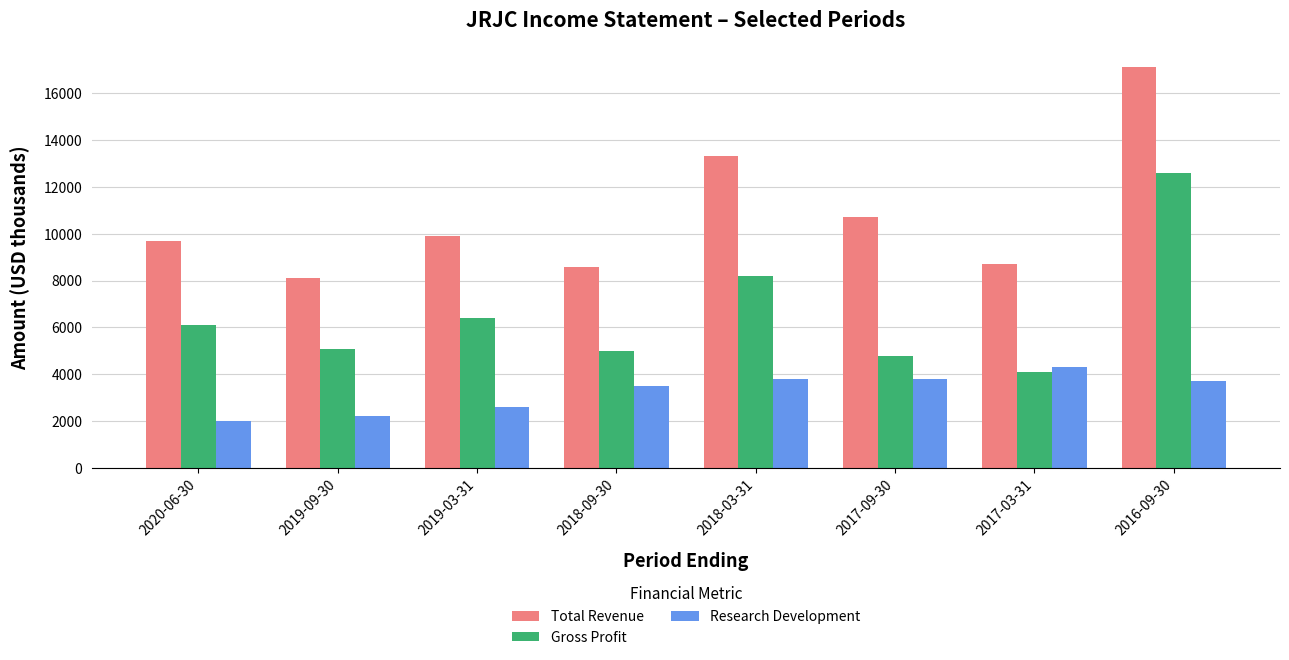

What value does the Total Revenue series have at 2019-03-31?

9900